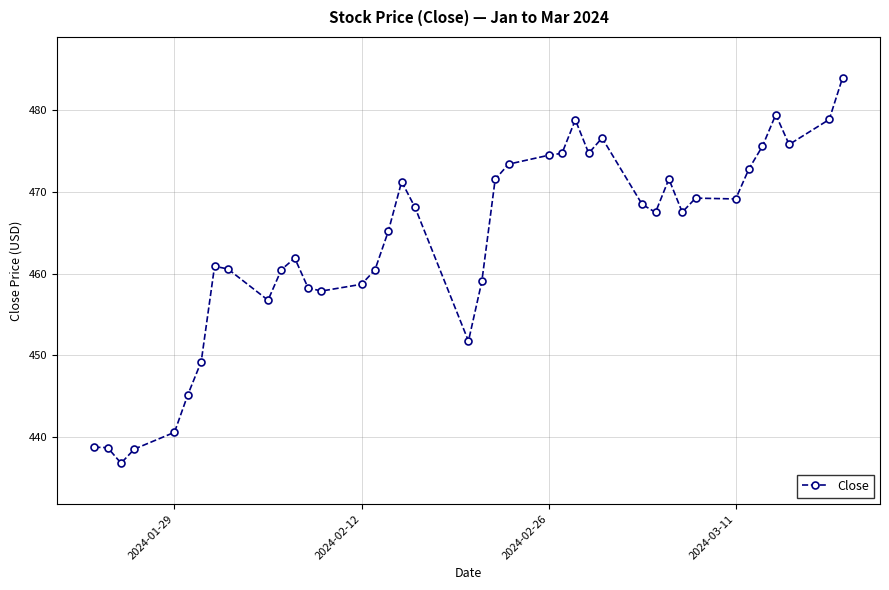

What is the average value?

463.6